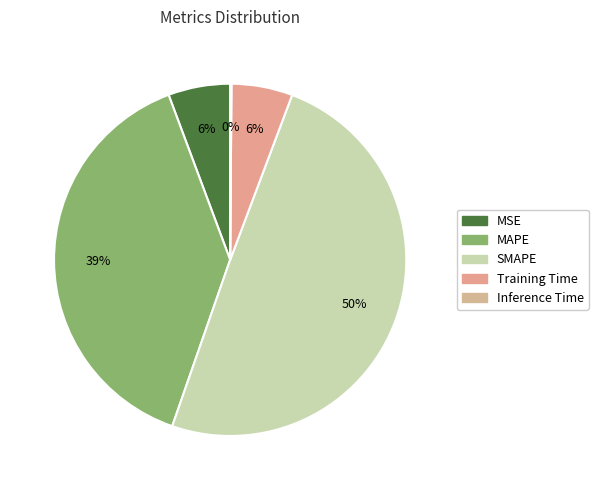

Combined, what portion of the pie is Training Time and Inference Time?

5.7%